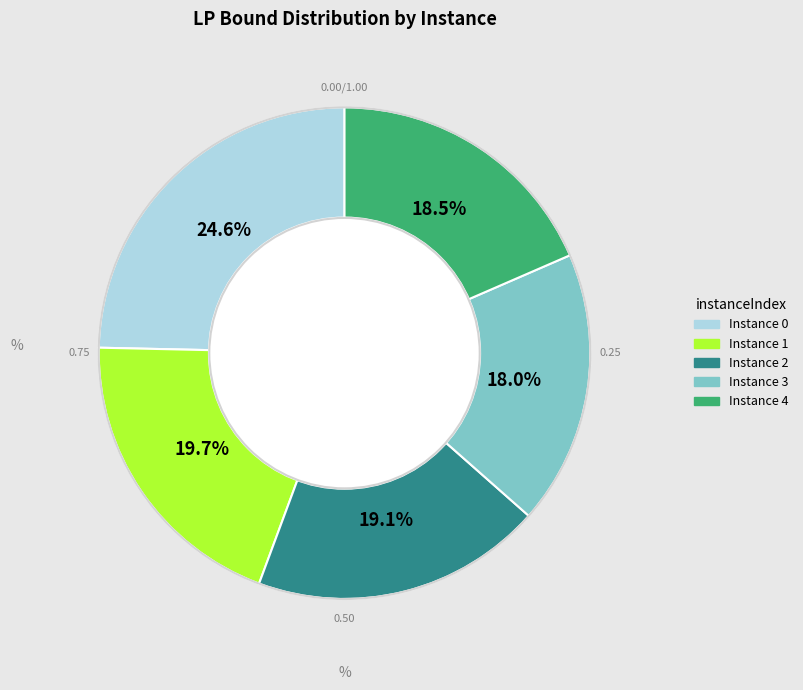

Is there a majority slice in this chart?

No